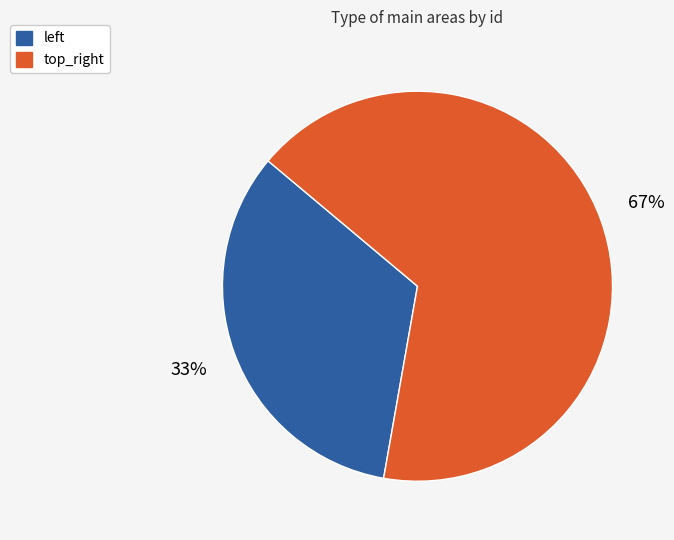

To the nearest percent, what is the average slice percentage?

50%